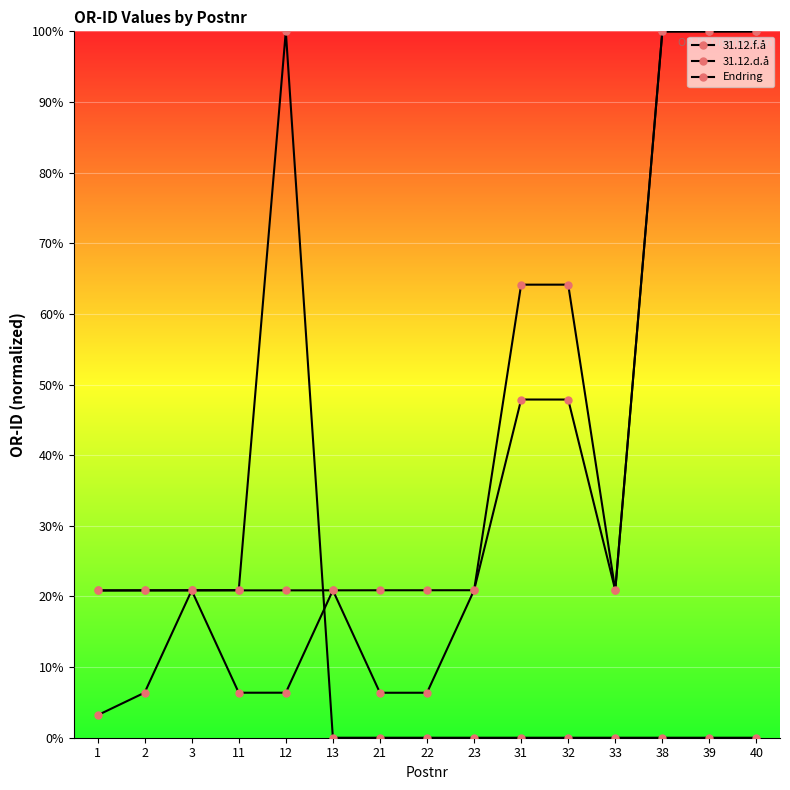

What is the approximate value of 31.12.f.å at 1?

20.8